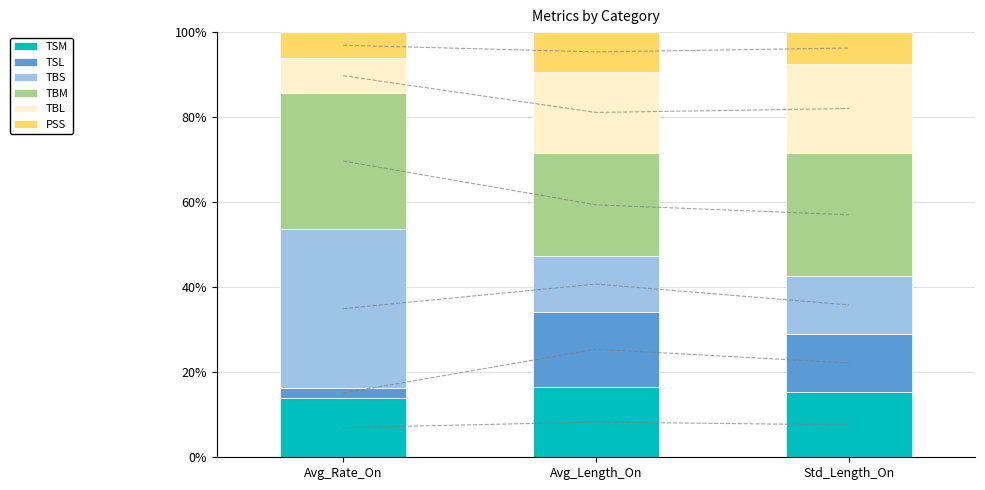

Rank the series at Avg_Length_On from highest to lowest value.

TBM, TBL, TSL, TSM, TBS, PSS